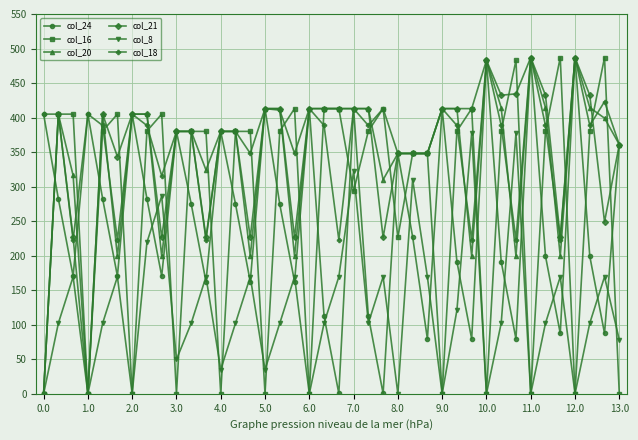

How many interior local peaks does the col_24 series have?

12